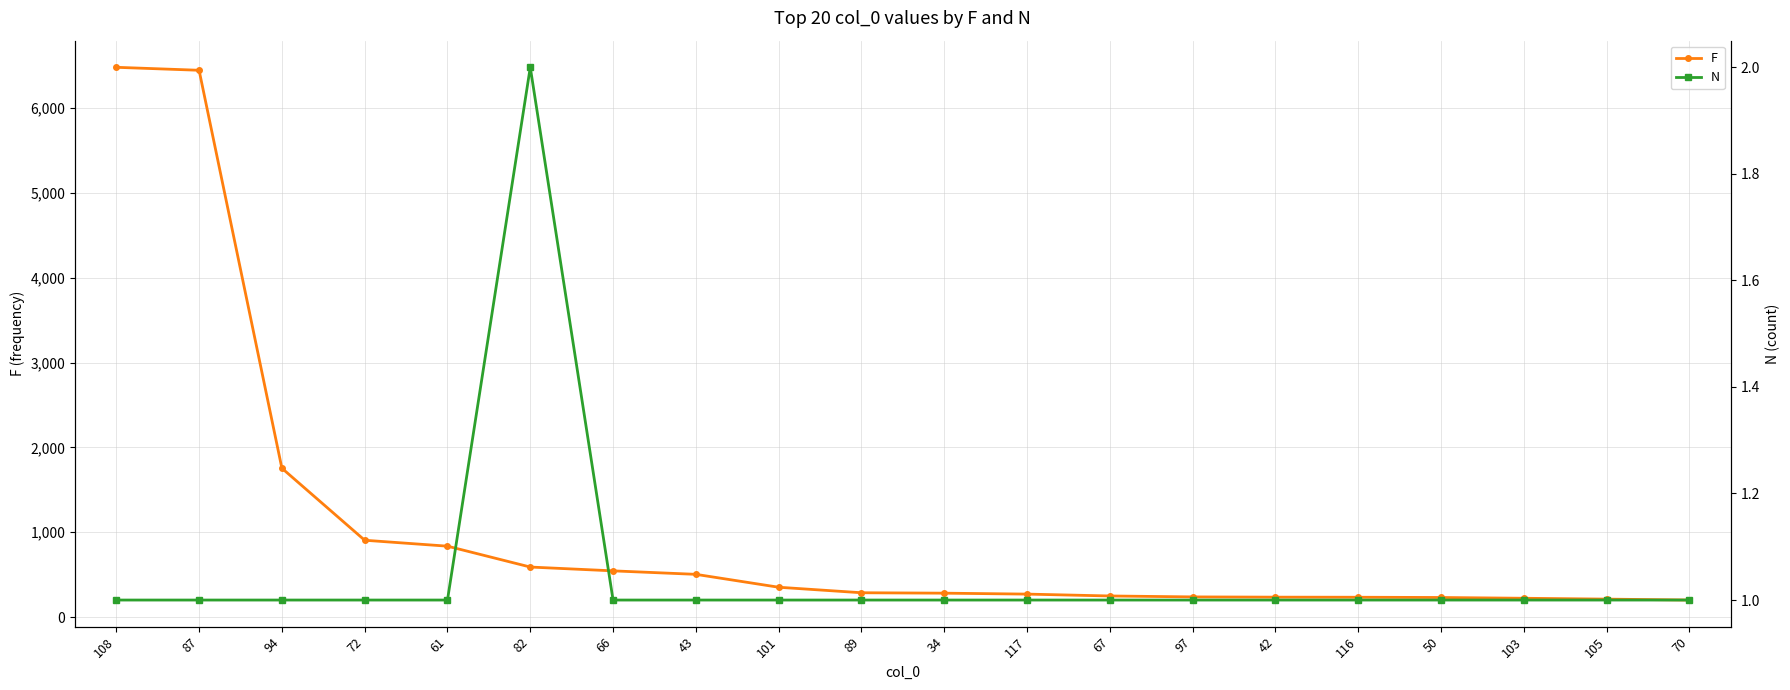

The value of N at 105 is 1. True or false?

True